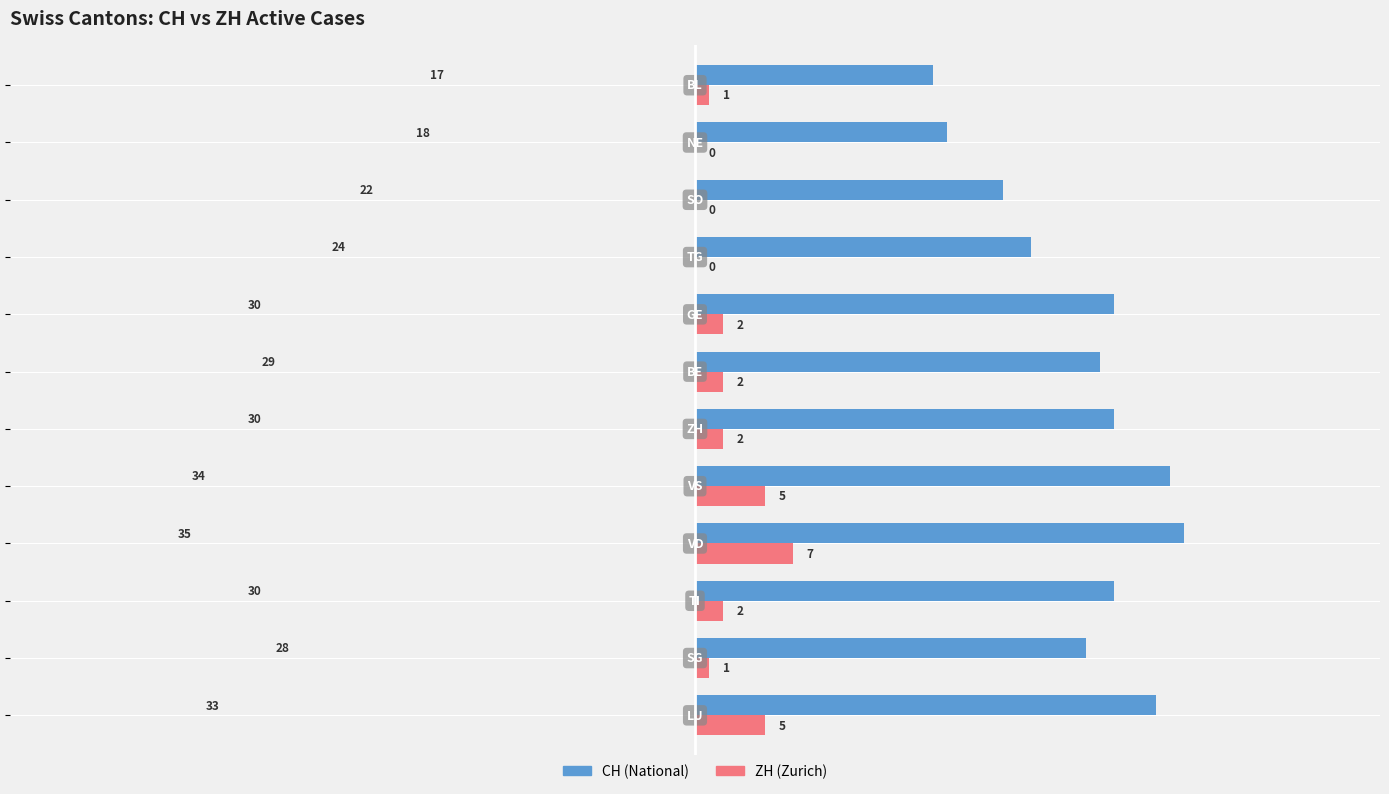

What is the greatest value displayed?

35